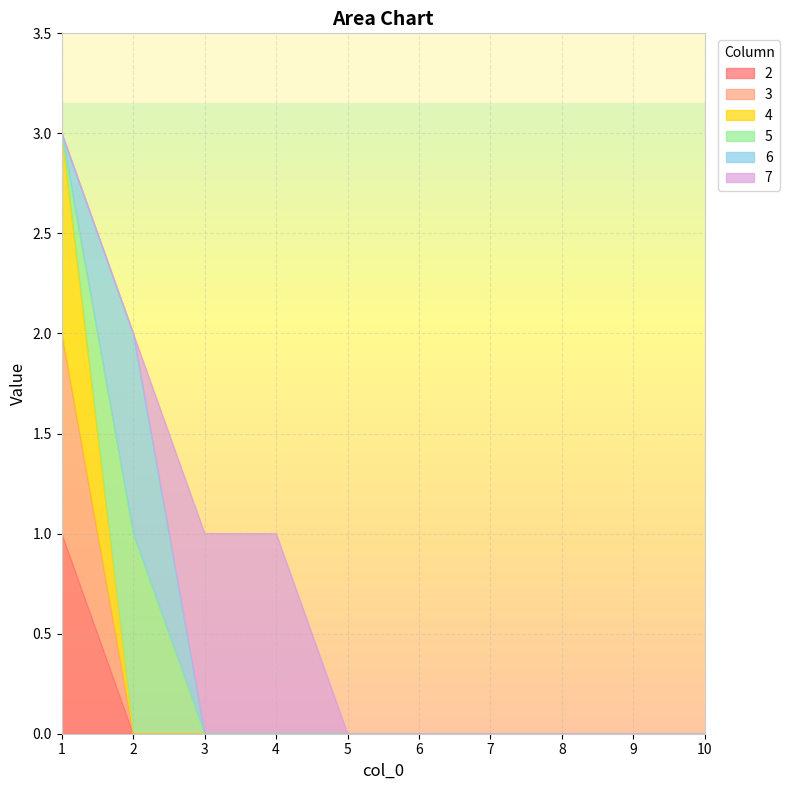

Which category has the highest value across all series?

1